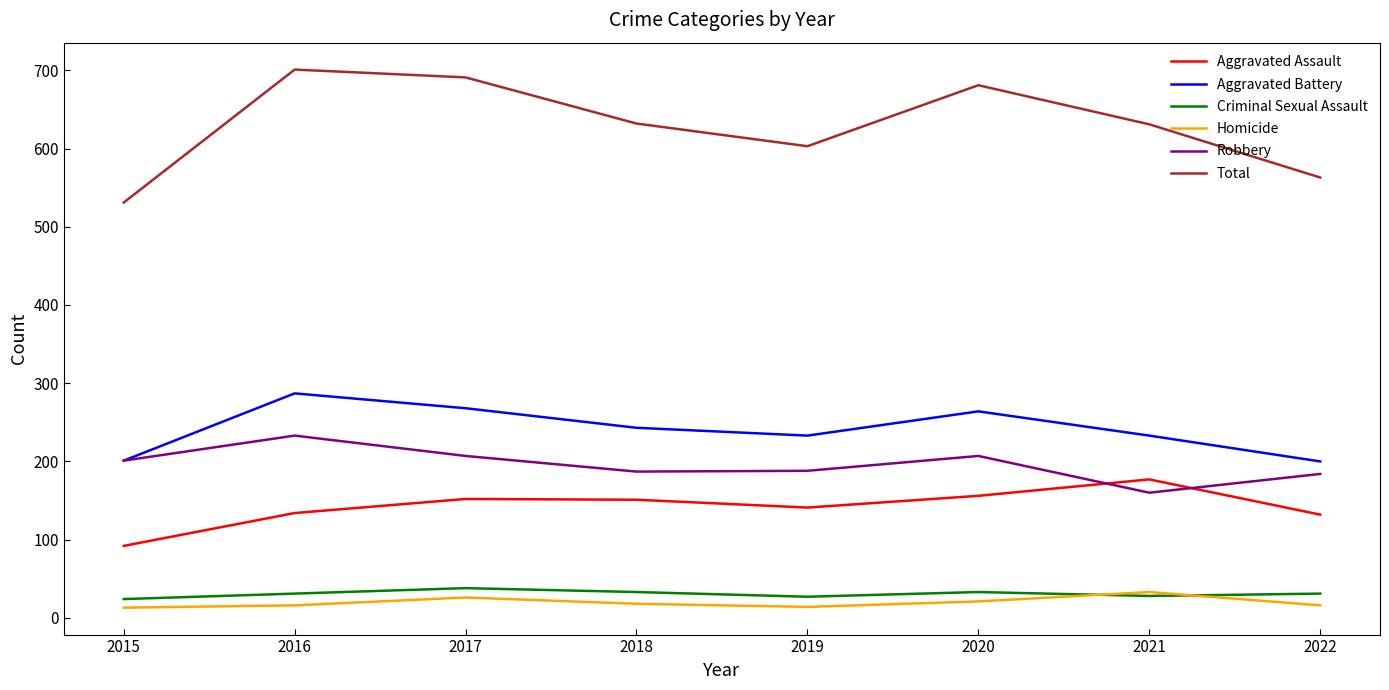

What is the difference between the maximum and minimum values in the Total series?

170